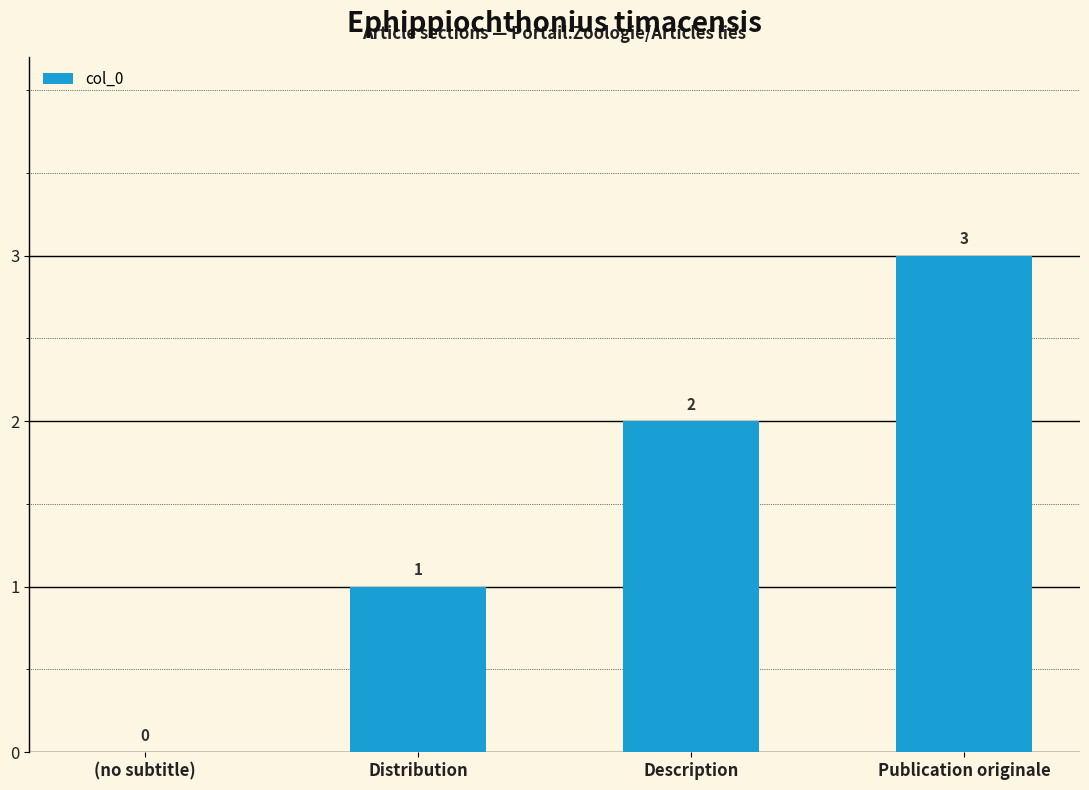

What is the change in value from Description to Publication originale?

+1